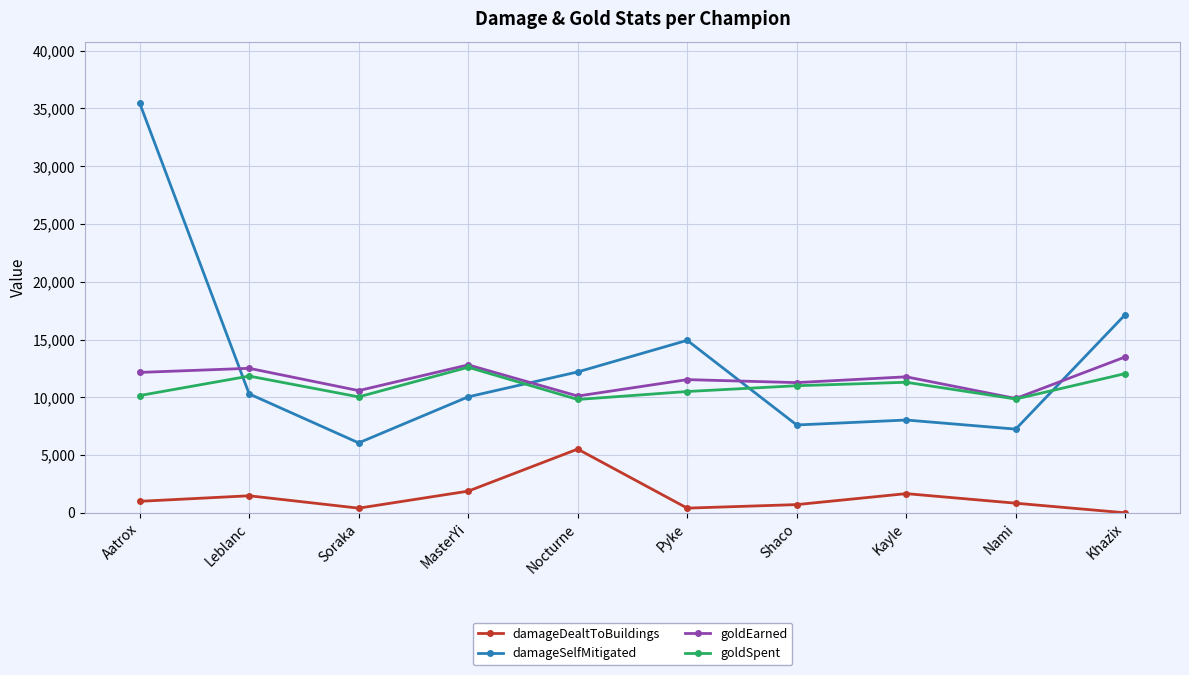

Which series has the largest range (max minus min)?

damageSelfMitigated